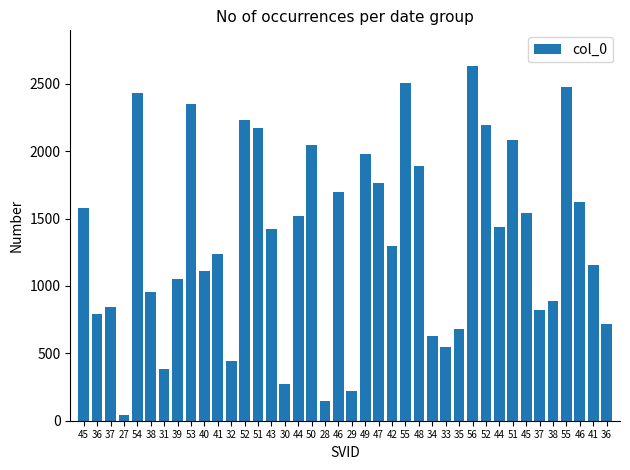

Approximately how many times larger is the value at 55 compared to 33?

4.5